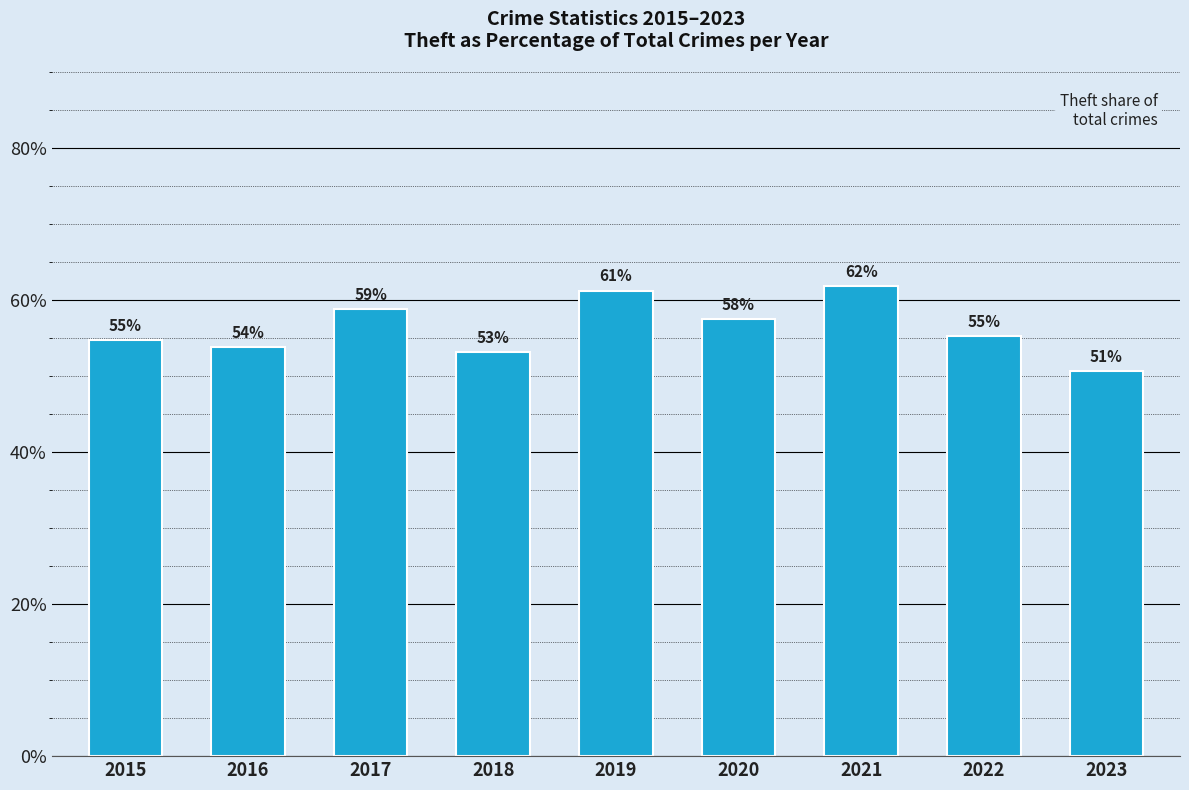

Which label corresponds to the smallest value in the chart?

2023